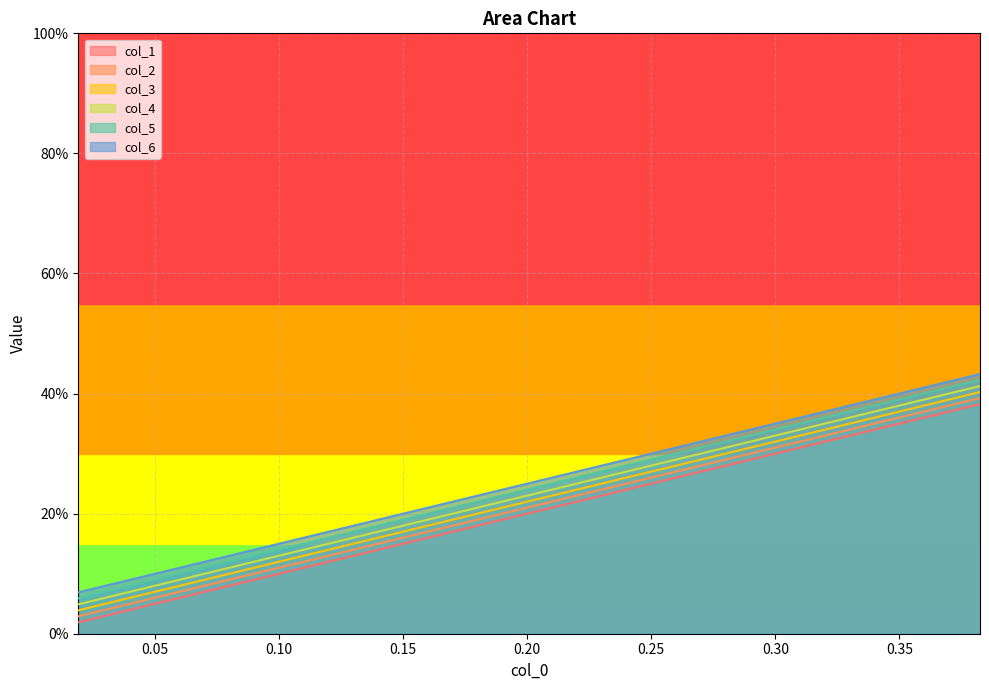

What is the maximum value for col_2?

0.4